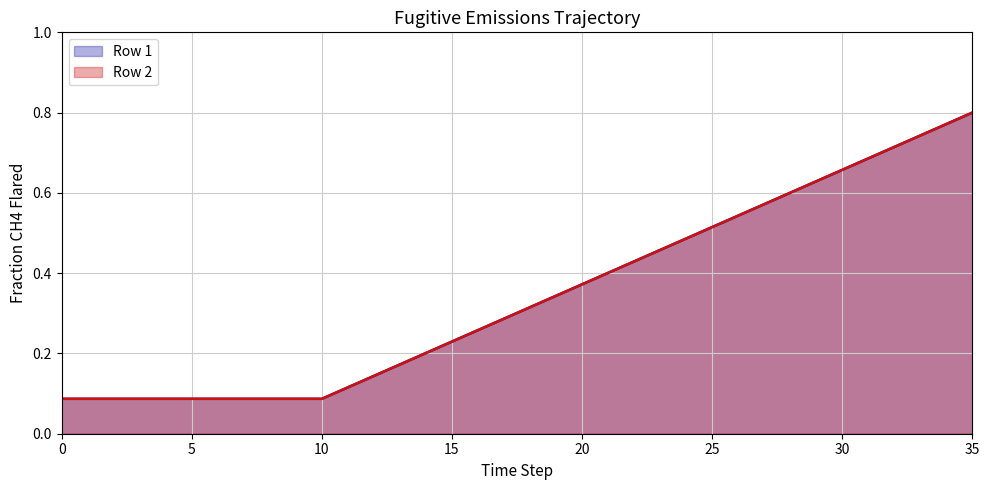

At which category does the chart reach its peak across all series?

35